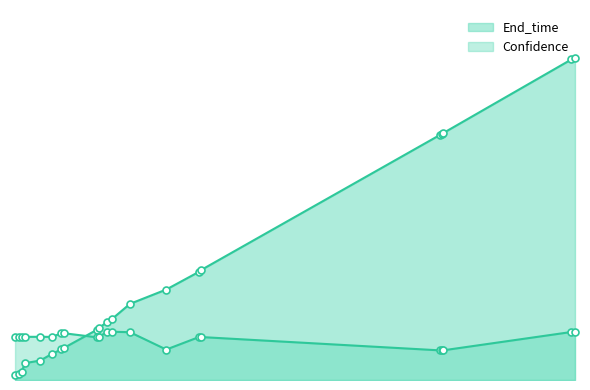

Reading left to right, extract all data points from this chart.

End_time: 0.9=1.6	1.6=2.2	2.2=2.9	2.9=5.9	5.9=6.8	8.2=9.1	10.1=10.7	10.7=11.3	17.1=17.5	17.5=18.1	19.1=20.2	20.2=21.4	23.7=26.6	30.9=31.6	37.4=37.8	37.8=38.4	85.2=85.6	85.6=85.8	85.8=86.2	111.3=112.0	112.0=112.4
Confidence: 0.9=15.1	1.6=15.1	2.2=15.1	2.9=15.1	5.9=15.1	8.2=15.1	10.1=16.3	10.7=16.3	17.1=14.9	17.5=14.9	19.1=16.9	20.2=16.9	23.7=16.7	30.9=10.6	37.4=15.0	37.8=15.0	85.2=10.4	85.6=10.4	85.8=10.4	111.3=16.8	112.0=16.8